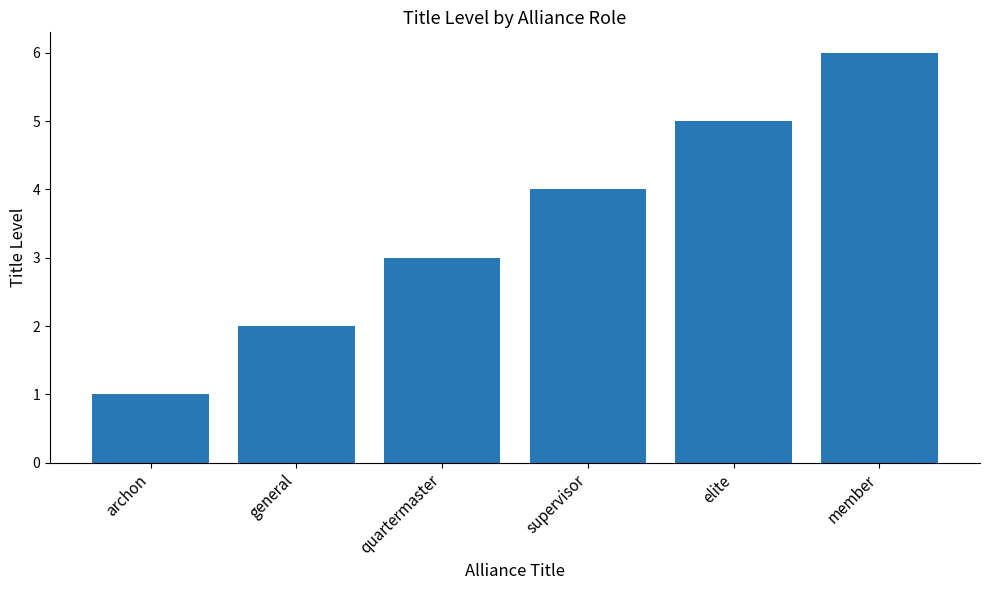

Rank the categories by value from highest to lowest.

member, elite, supervisor, quartermaster, general, archon